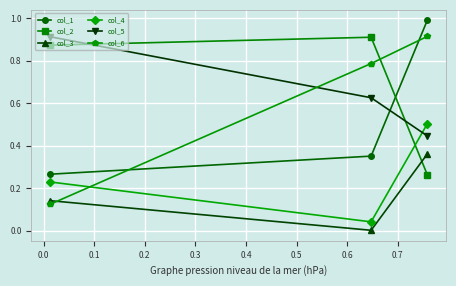

Which series has the largest range (max minus min)?

col_6